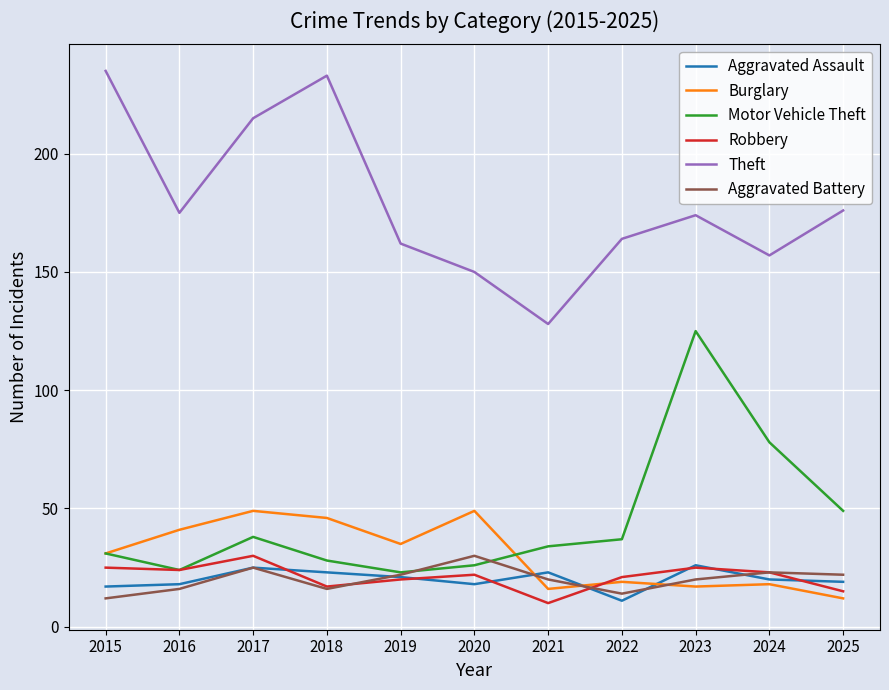

Does the chart display data point markers on the line(s)?

No